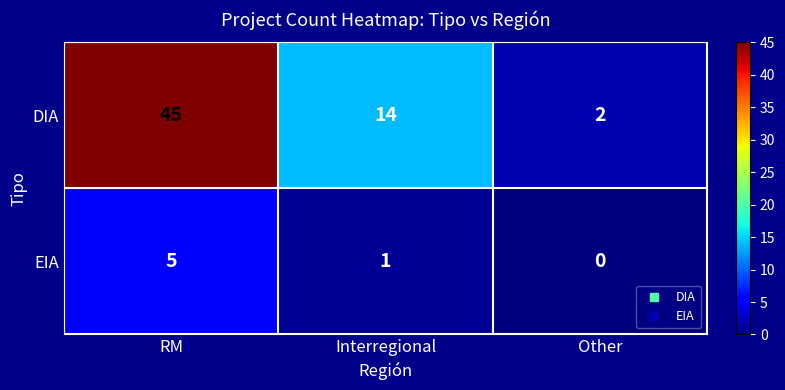

What is the spread (max minus min) of values at RM?

40